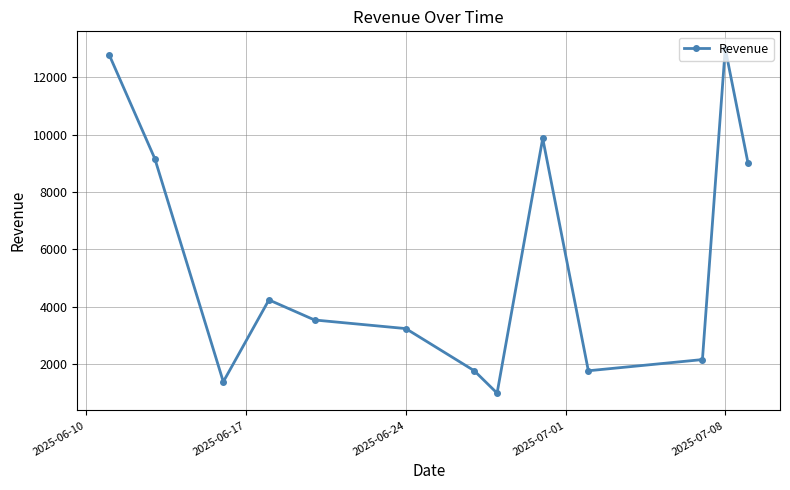

What is the smallest value displayed?

990